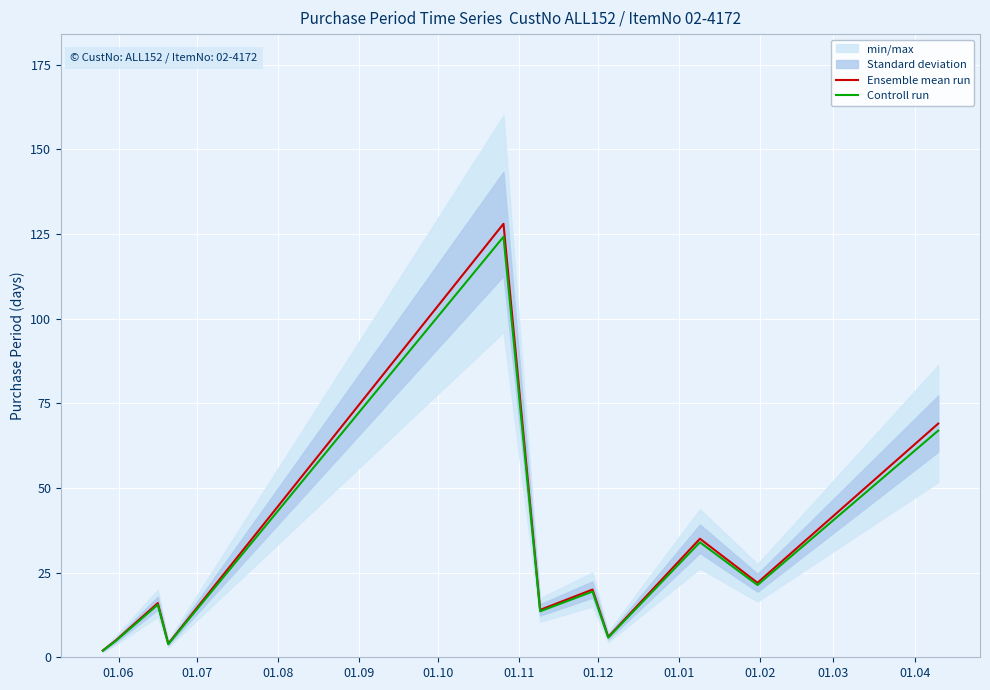

Which has a higher value, 01.02 or 01.12?

01.02